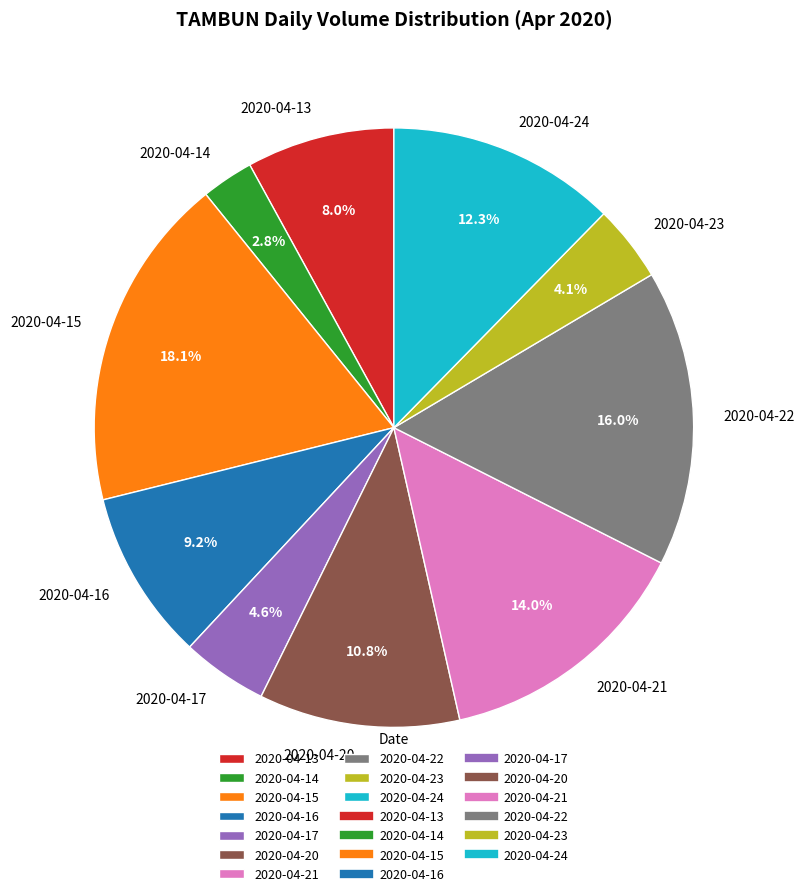

Approximately how many times larger is the value at 2020-04-14 compared to 2020-04-13?

0.4